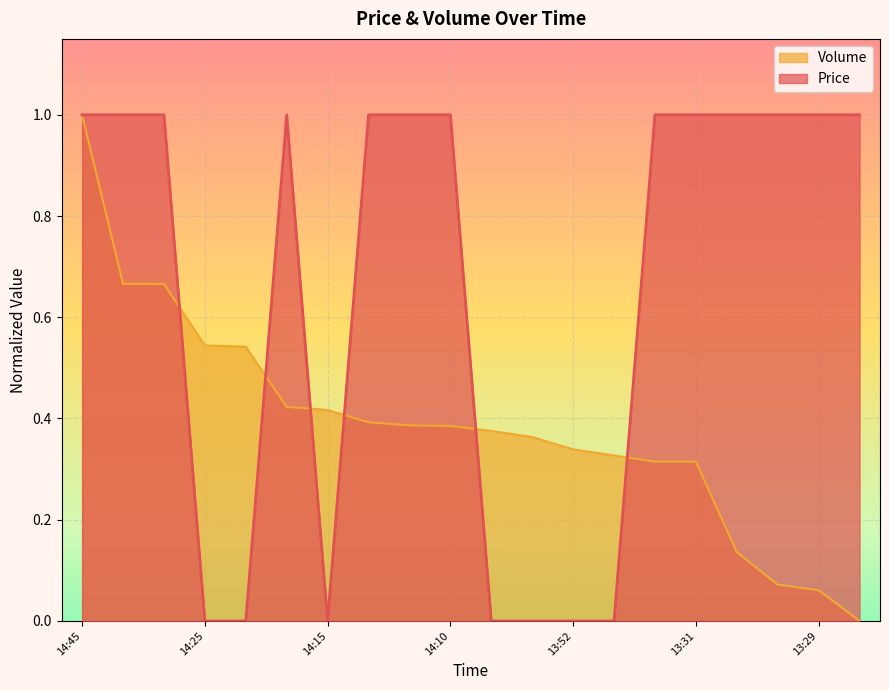

How many times do Price and Volume cross each other?

7